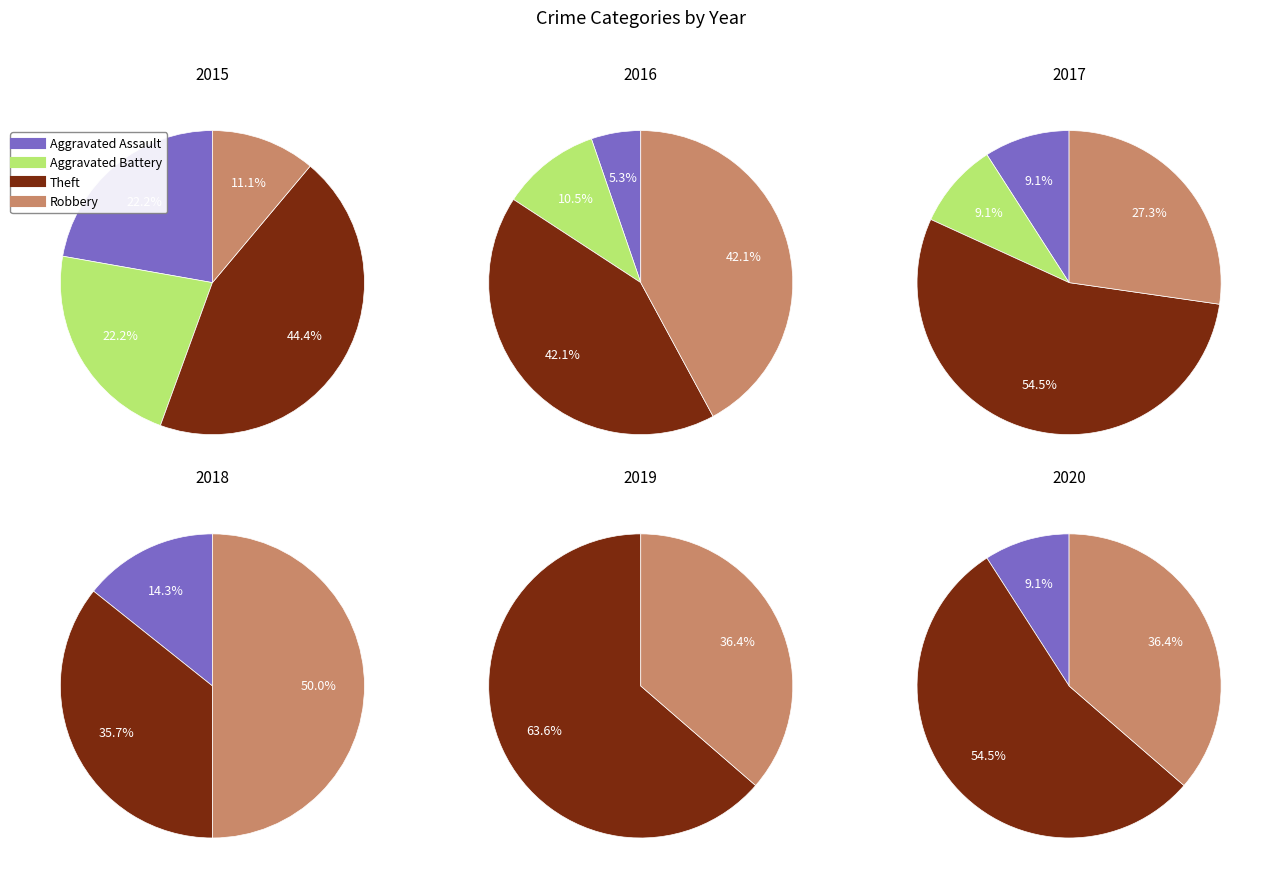

How many segments does this pie chart have?

4